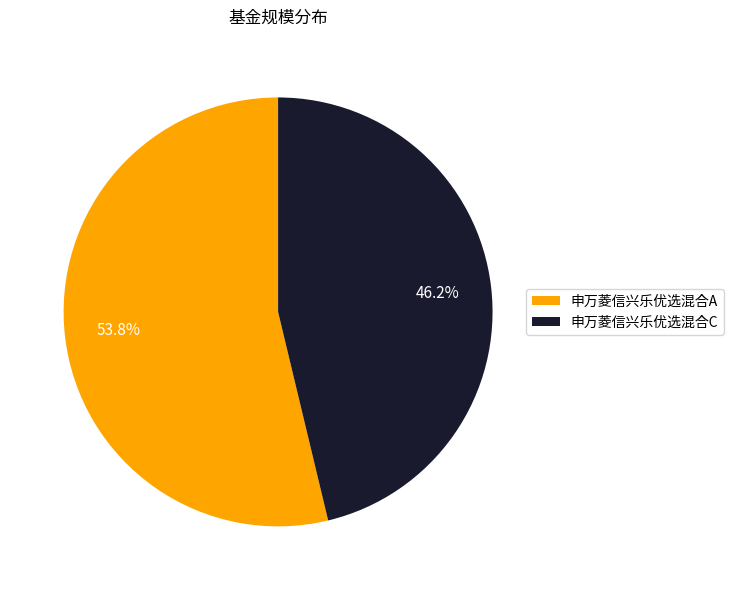

Which slice is the largest?

申万菱信兴乐优选混合A